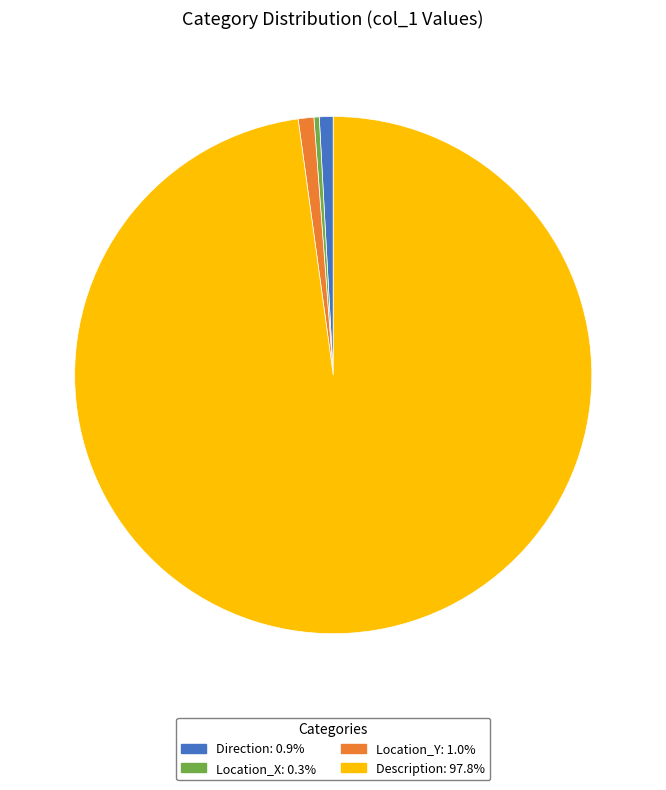

Approximately how many times larger is the value at Location_Y: 1.0% compared to Location_X: 0.3%?

2.9